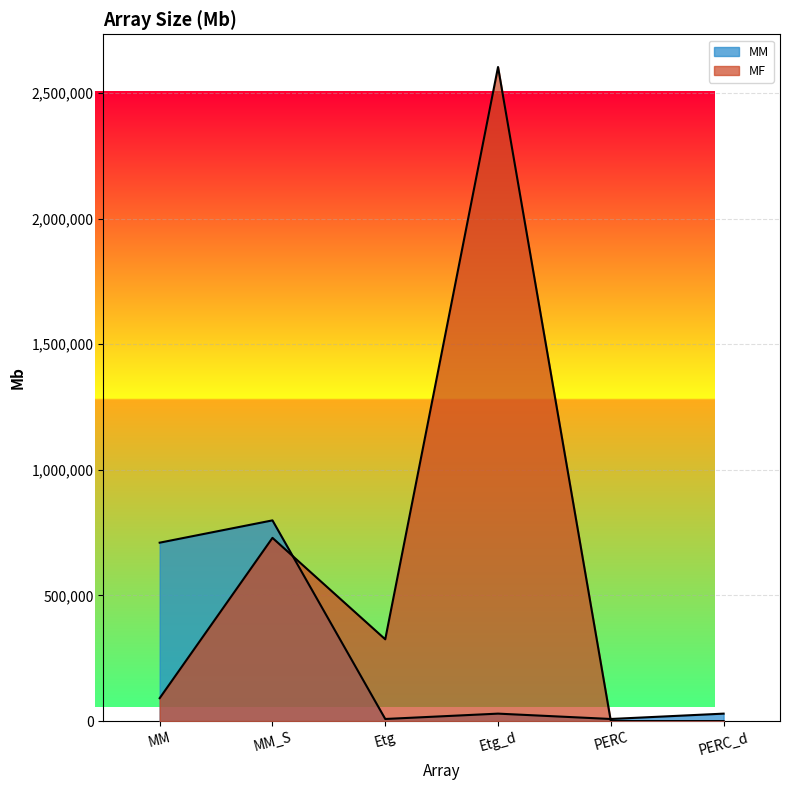

Rank the series by their maximum value, from highest to lowest.

MF, MM